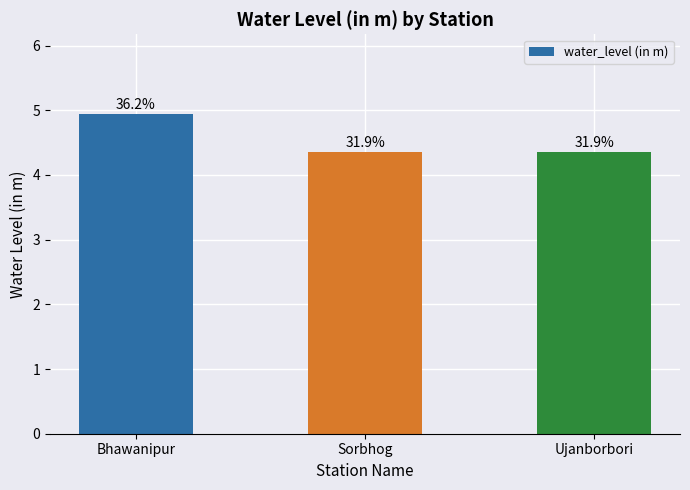

At which category does the chart reach its minimum across all series?

Sorbhog